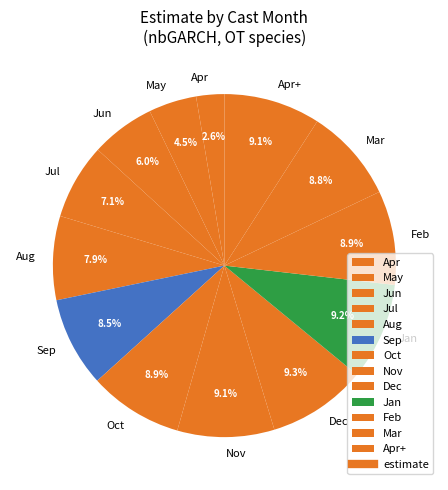

What is the total percentage of Feb and Jun?

14.9%